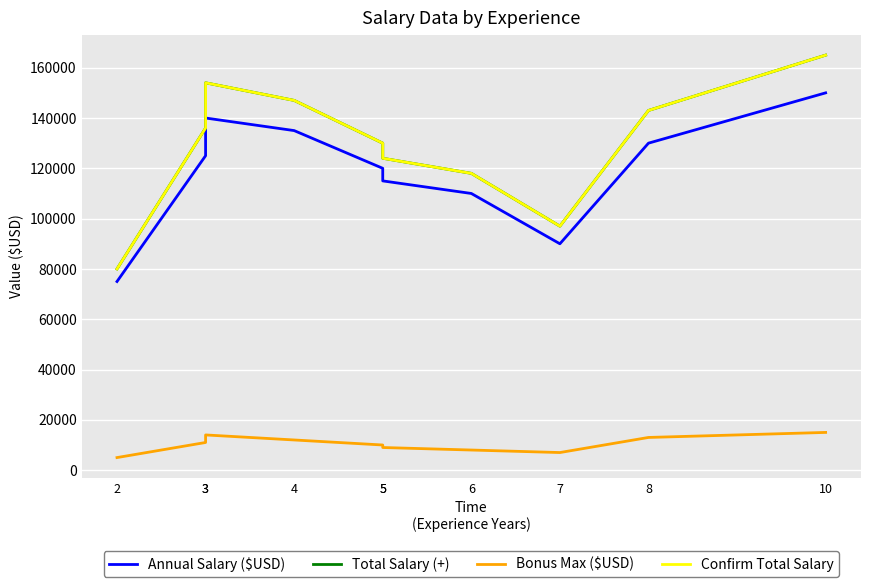

True or false: Confirm Total Salary has more than 2 points higher than both neighbors.

False